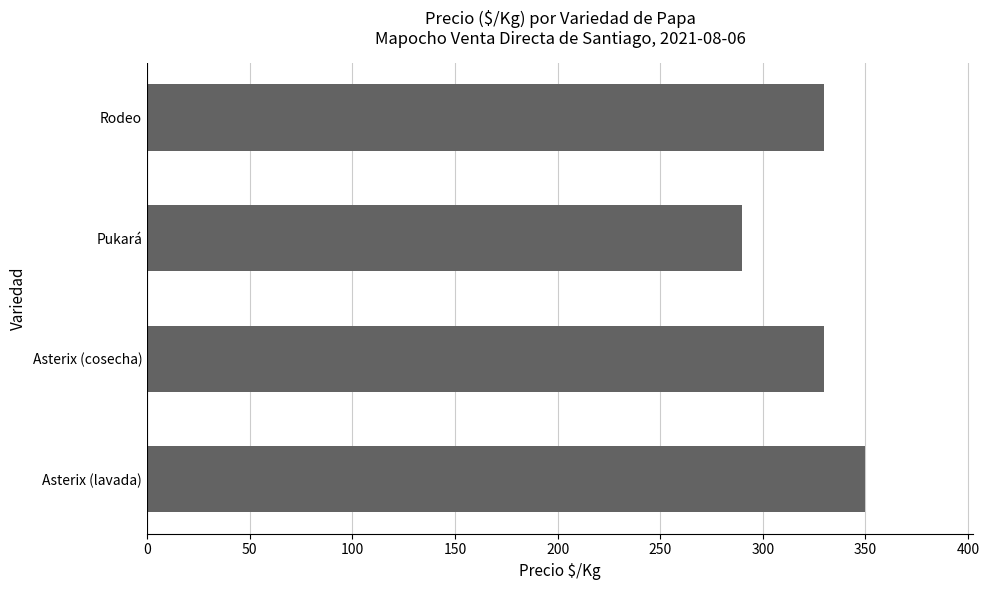

What is the sum of all values?

1300